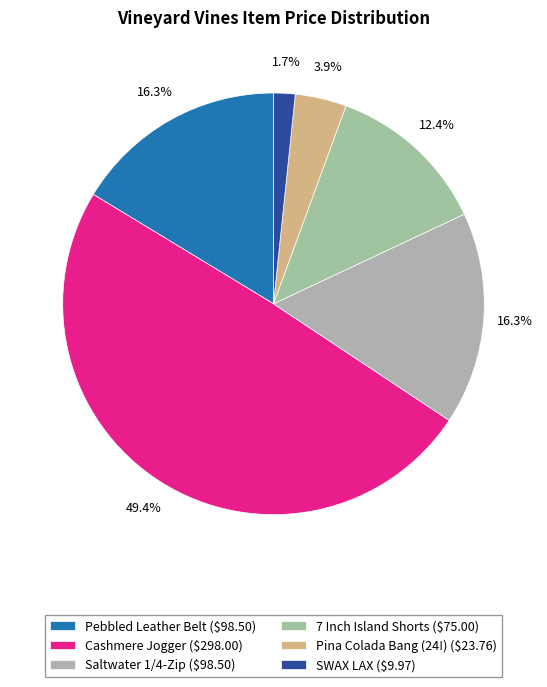

Does SWAX LAX account for over 50% of the chart?

No